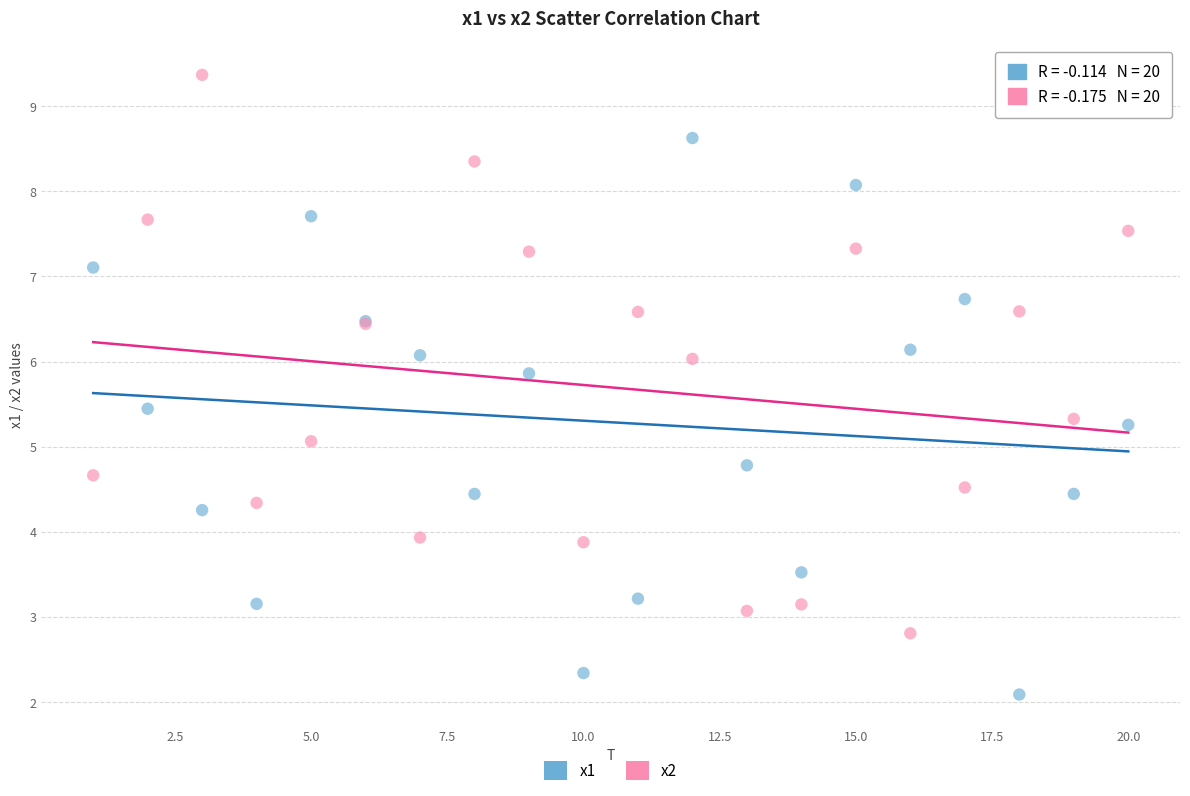

Which series reaches the maximum Y coordinate?

x2